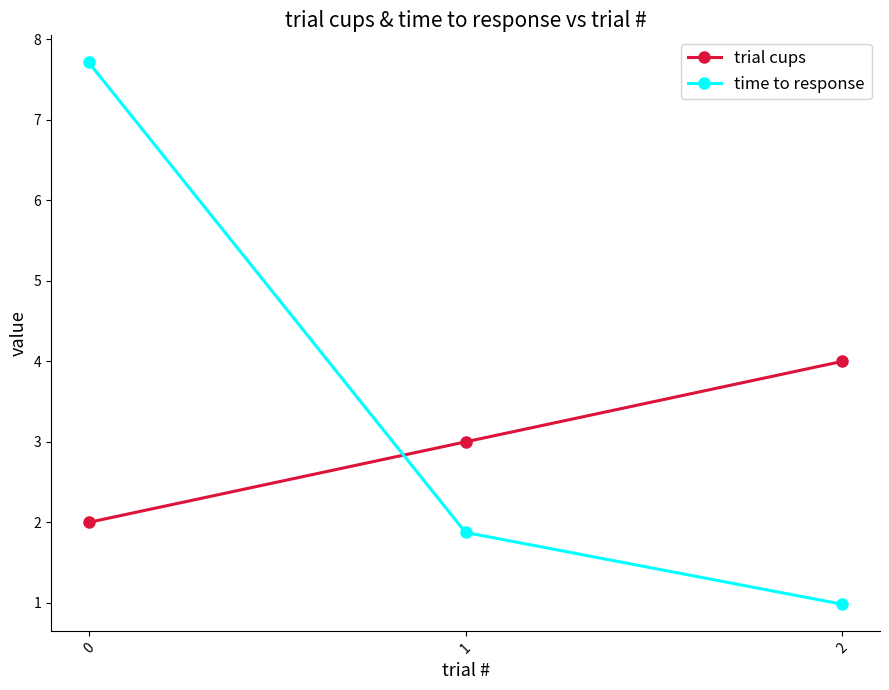

Reading left to right, list all the values displayed in this chart.

trial cups: 0=2.0	1=3.0	2=4.0
time to response: 0=7.7	1=1.9	2=1.0